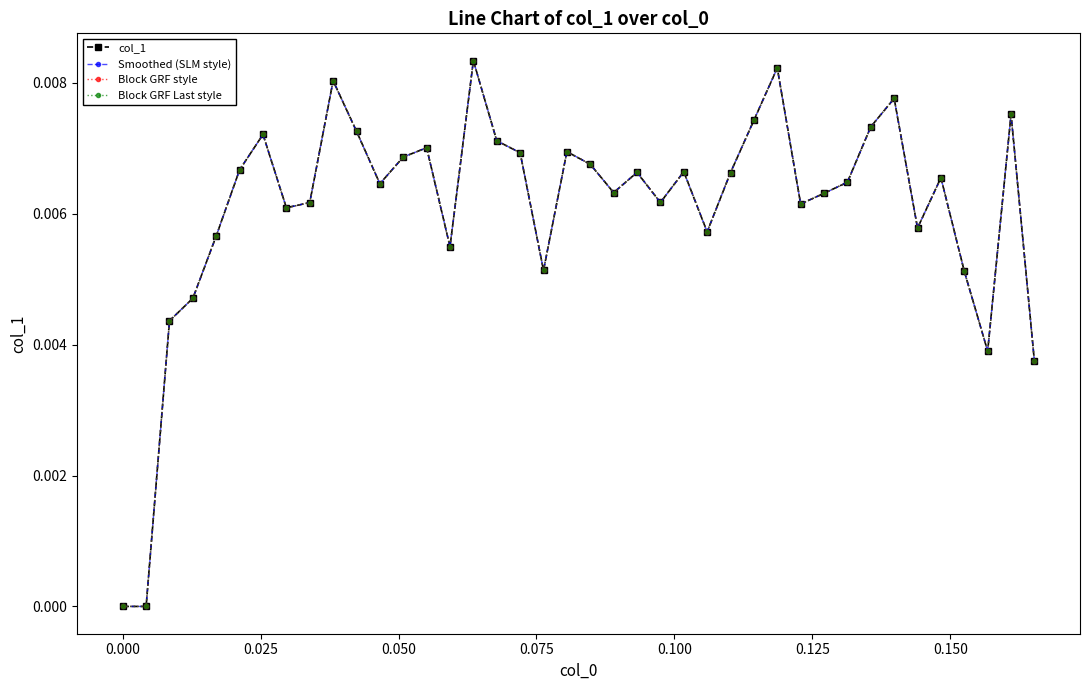

Does the chart have visible grid lines?

No